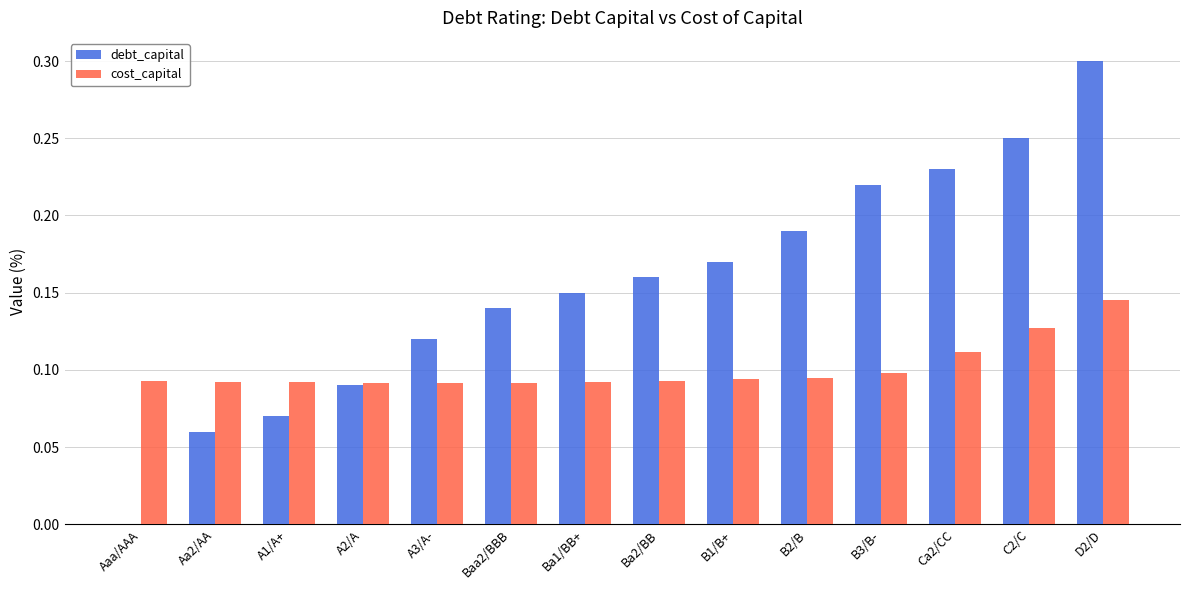

What is the total value across all series at D2/D?

0.4